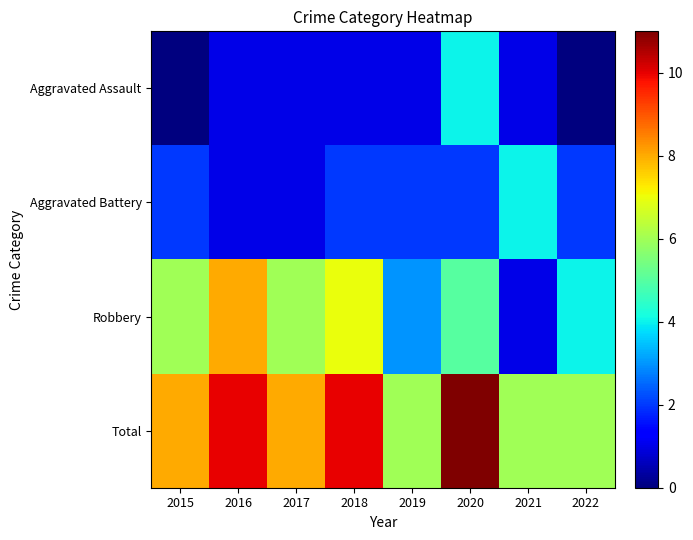

Count the number of data series in this chart.

4